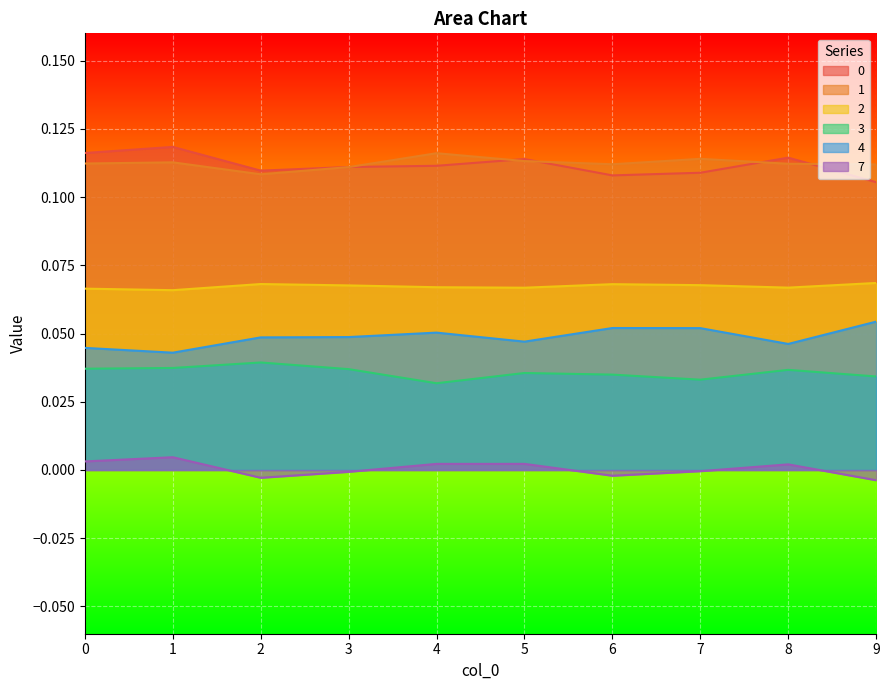

True or false: 7 has a value of -0.0 at 2.

True